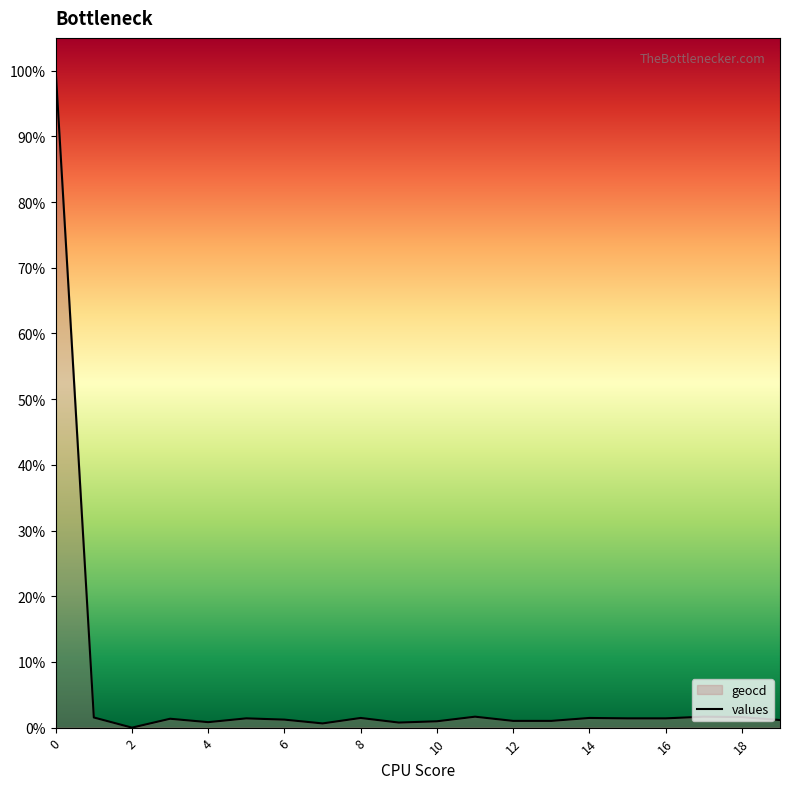

Count the number of values greater than 1.

15